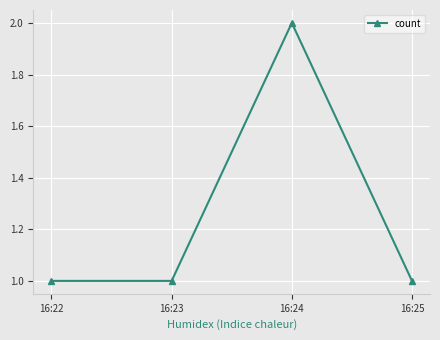

What is the sum of all values?

5